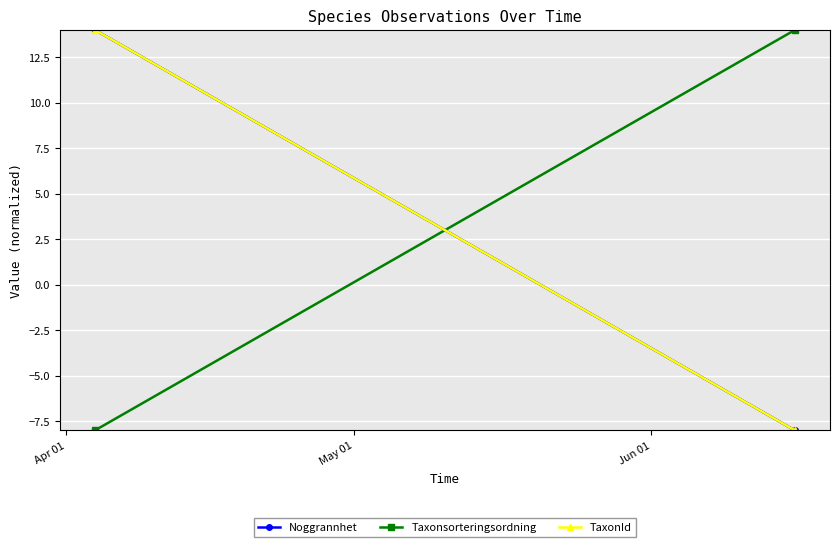

What is the sum of all Taxonsorteringsordning values?

6